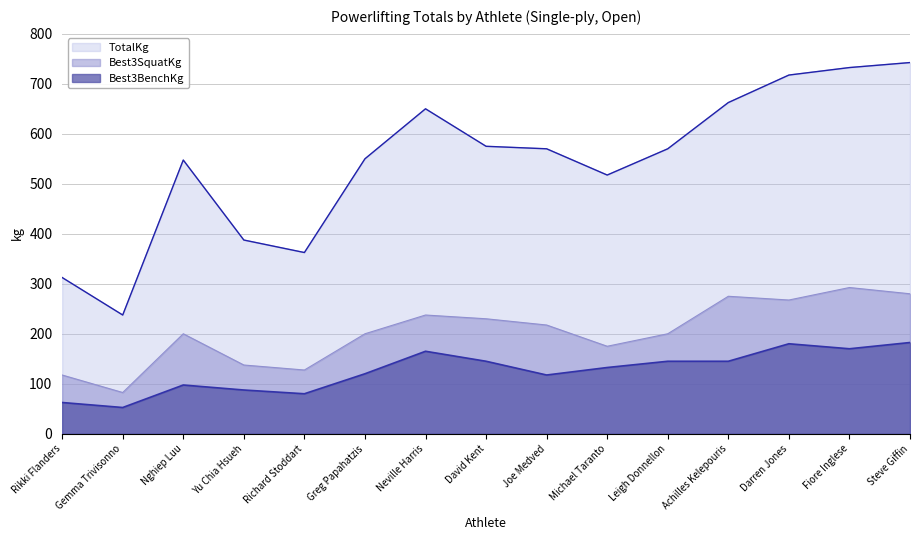

True or false: TotalKg has a value of 732.5 at Fiore Inglese.

True